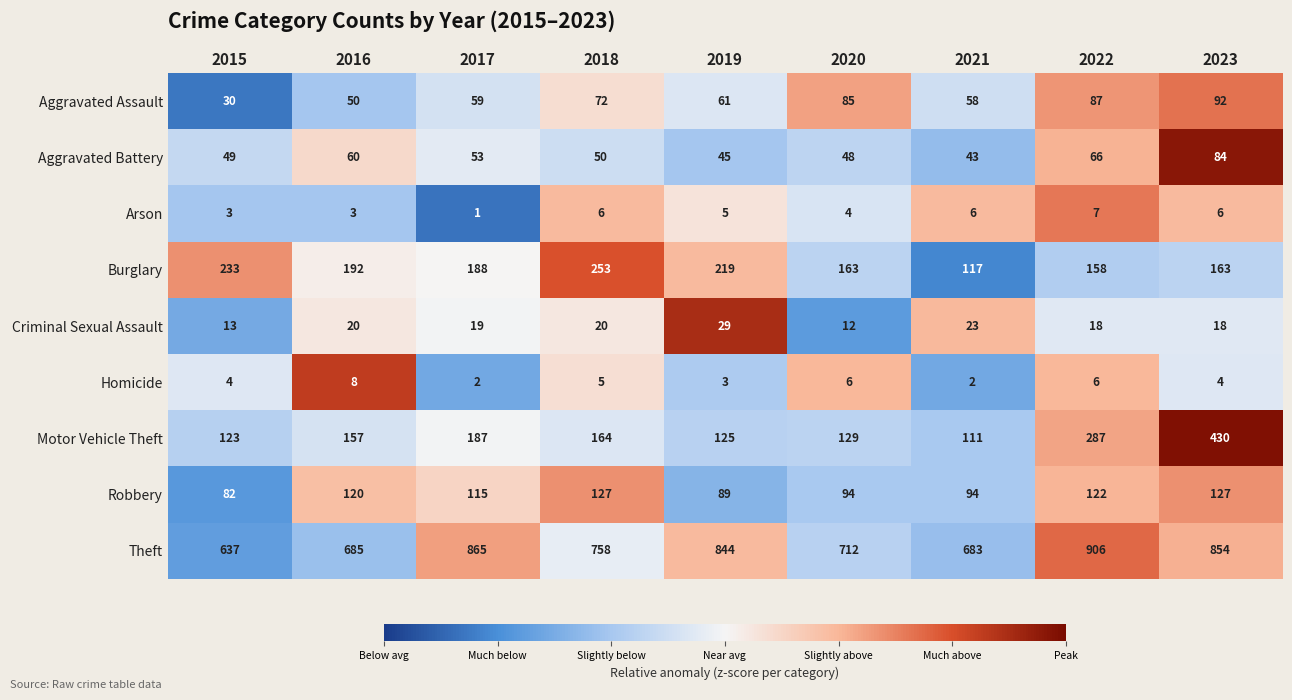

What is the minimum value shown in the chart?

1